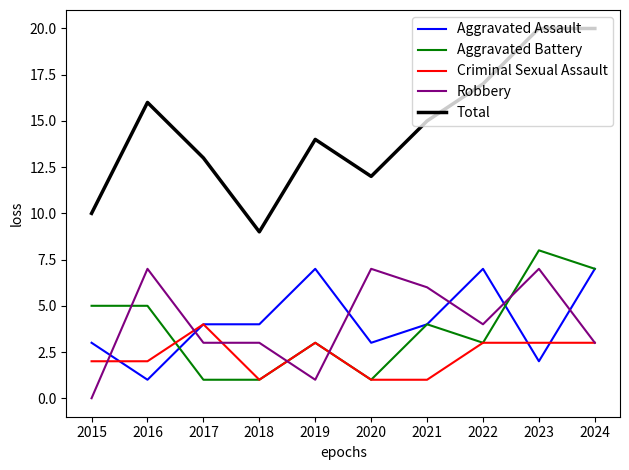

What is the total value across all series at 2018?

18